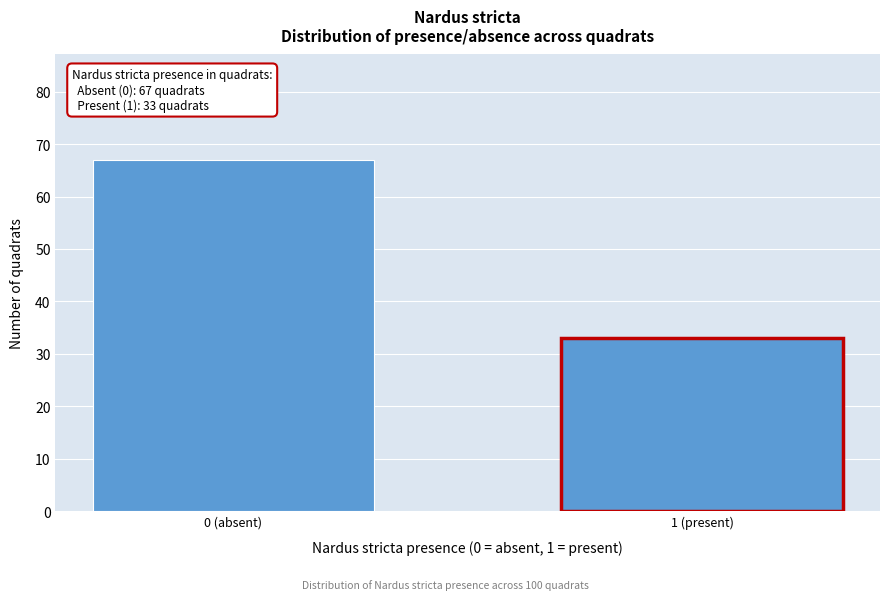

Reading left to right, extract all data points from this chart.

67	33